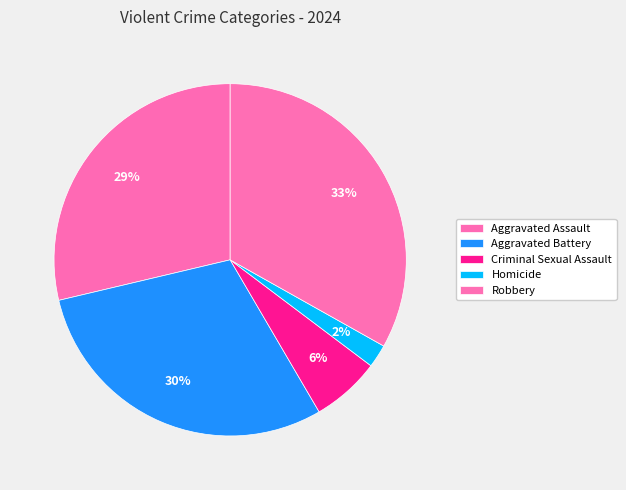

What percentage is NOT represented by Robbery?

66.9%